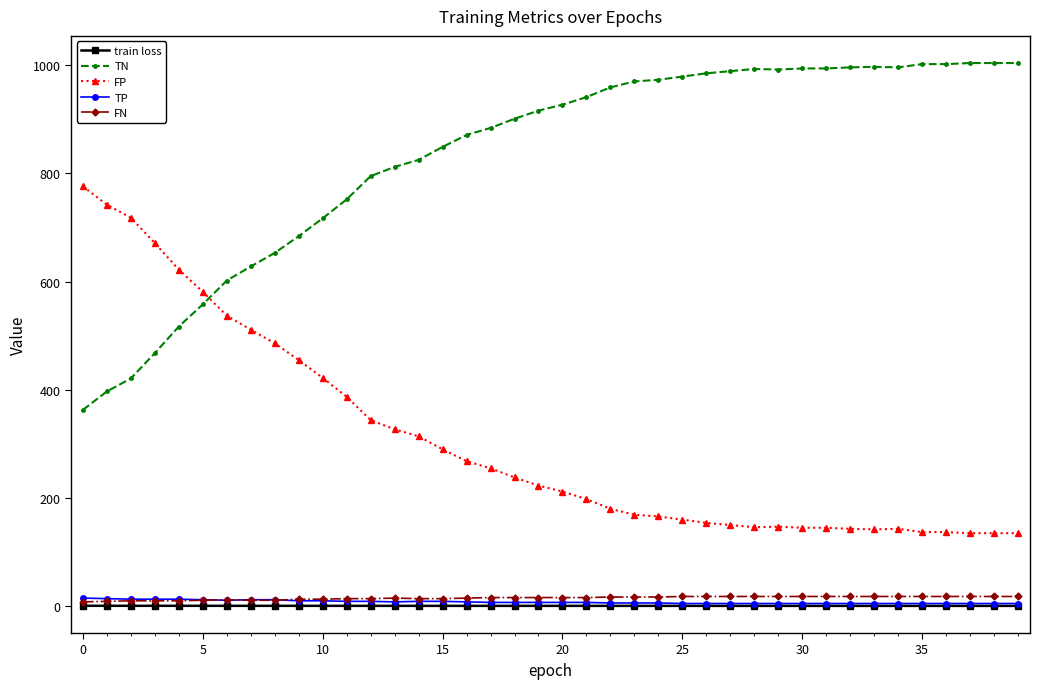

What is the value of the FP point at the 39th from the left?

135.0